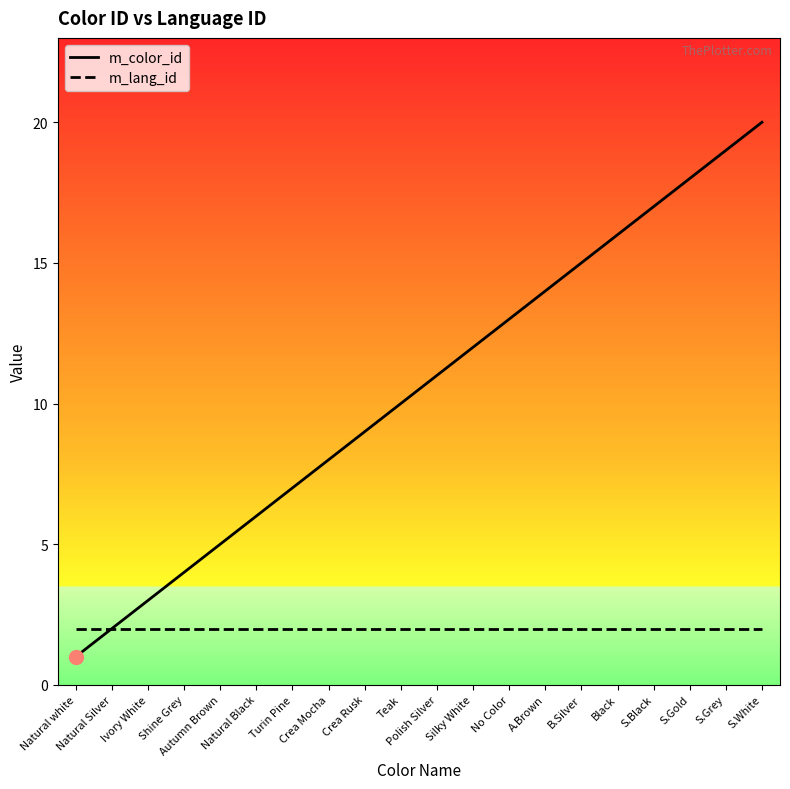

Which category has the highest value across all series?

S.White